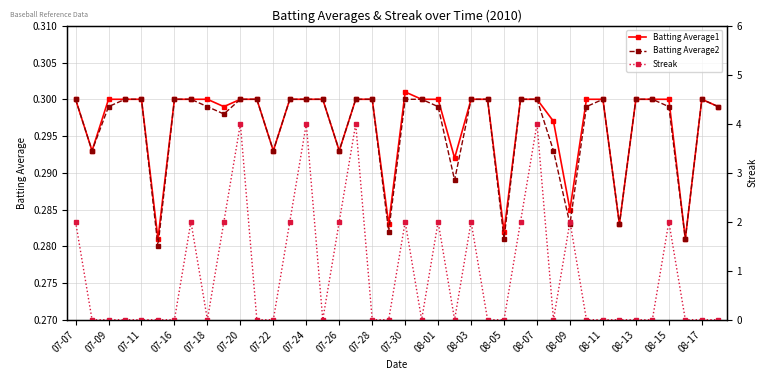

Reading left to right, list all the values displayed in this chart.

Batting Average1: 0.3	0.3	0.3	0.3	0.3	0.3	0.3	0.3	0.3	0.3	0.3	0.3	0.3	0.3	0.3	0.3	0.3	0.3	0.3	0.3	0.3	0.3	0.3	0.3	0.3	0.3	0.3	0.3	0.3	0.3	0.3	0.3	0.3	0.3	0.3	0.3	0.3	0.3	0.3	0.3
Batting Average2: 0.3	0.3	0.3	0.3	0.3	0.3	0.3	0.3	0.3	0.3	0.3	0.3	0.3	0.3	0.3	0.3	0.3	0.3	0.3	0.3	0.3	0.3	0.3	0.3	0.3	0.3	0.3	0.3	0.3	0.3	0.3	0.3	0.3	0.3	0.3	0.3	0.3	0.3	0.3	0.3
Streak: 2.0	0.0	0.0	0.0	0.0	0.0	0.0	2.0	0.0	2.0	4.0	0.0	0.0	2.0	4.0	0.0	2.0	4.0	0.0	0.0	2.0	0.0	2.0	0.0	2.0	0.0	0.0	2.0	4.0	0.0	2.0	0.0	0.0	0.0	0.0	0.0	2.0	0.0	0.0	0.0